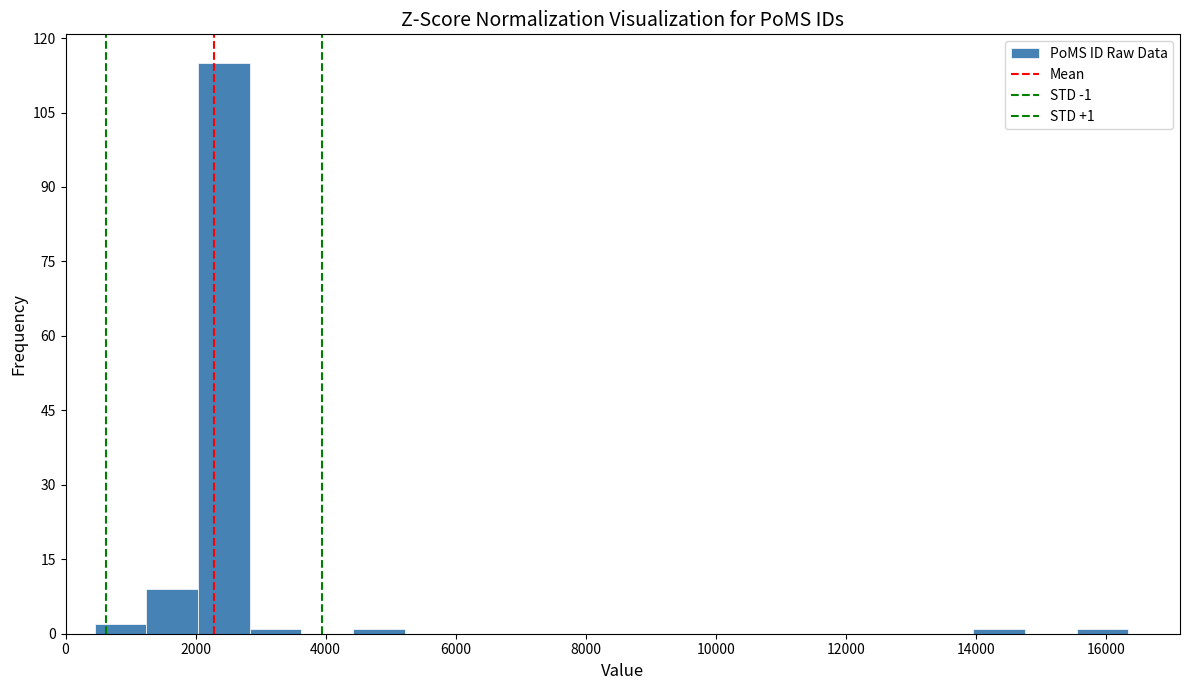

Read against the x-axis, roughly where is the centre of the tallest bar?

2400